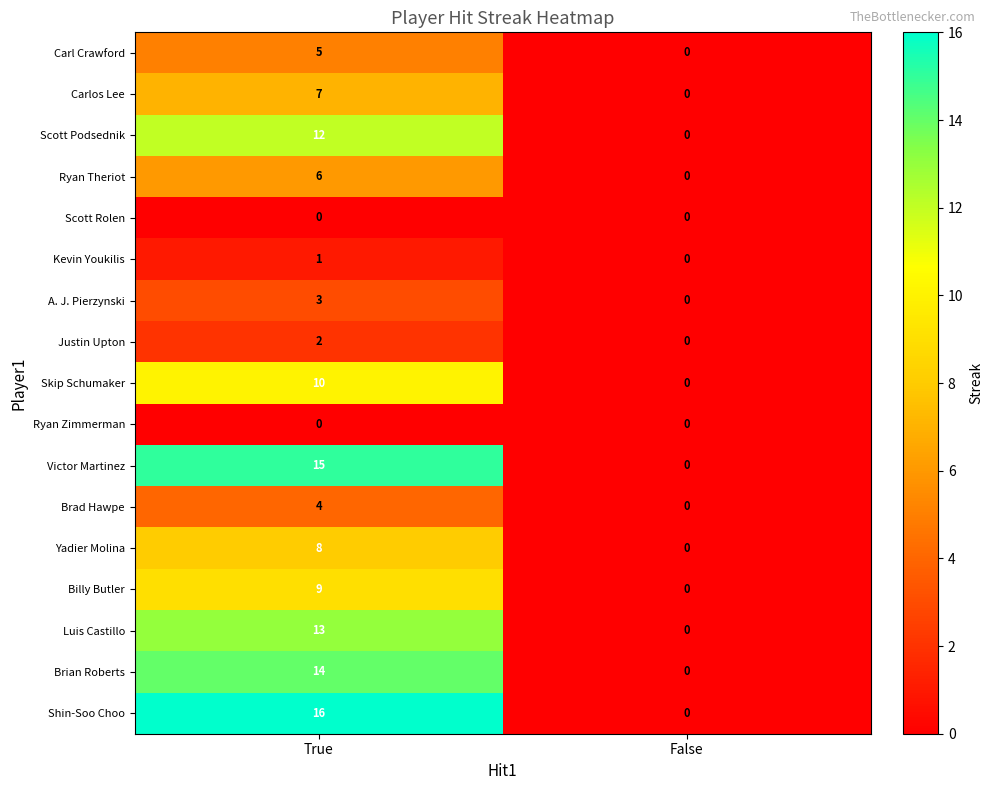

At how many categories does at least one series exceed 7?

1